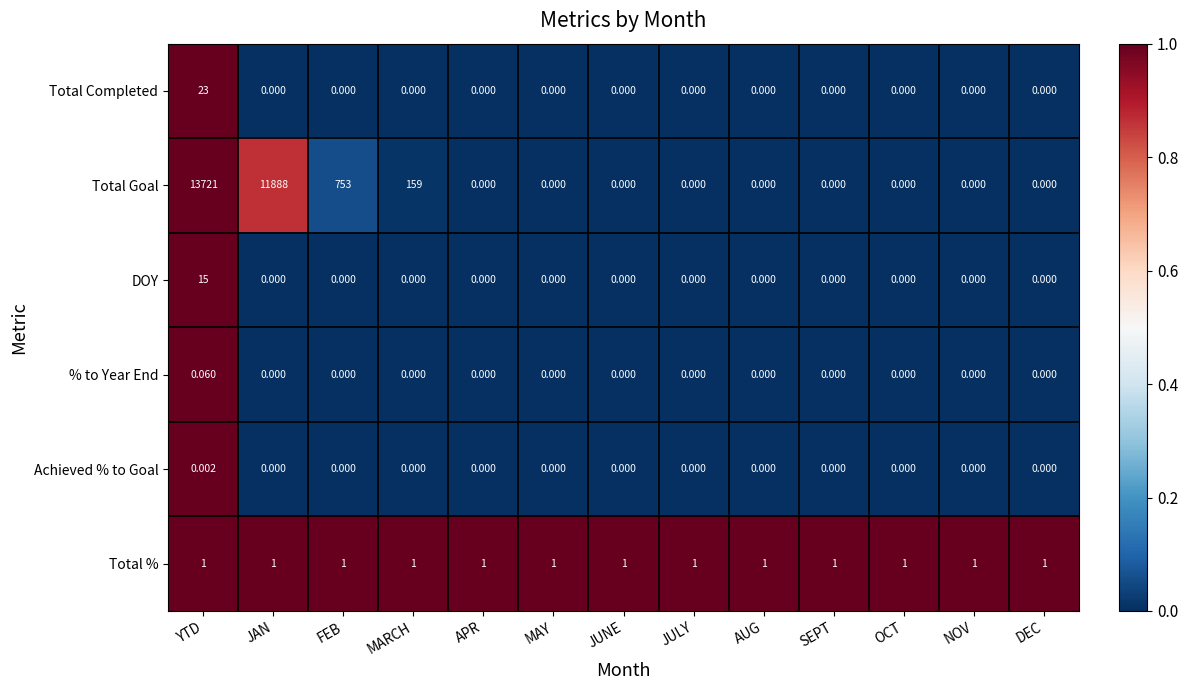

Which label corresponds to the largest value in the chart?

YTD